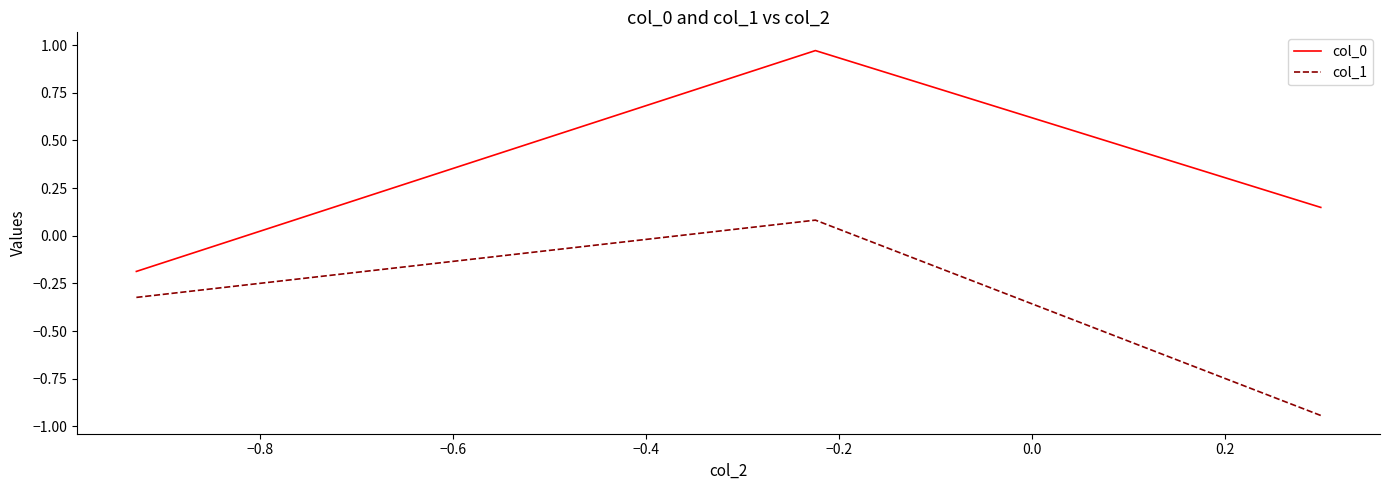

Rank the series by their average value, from lowest to highest.

col_1, col_0